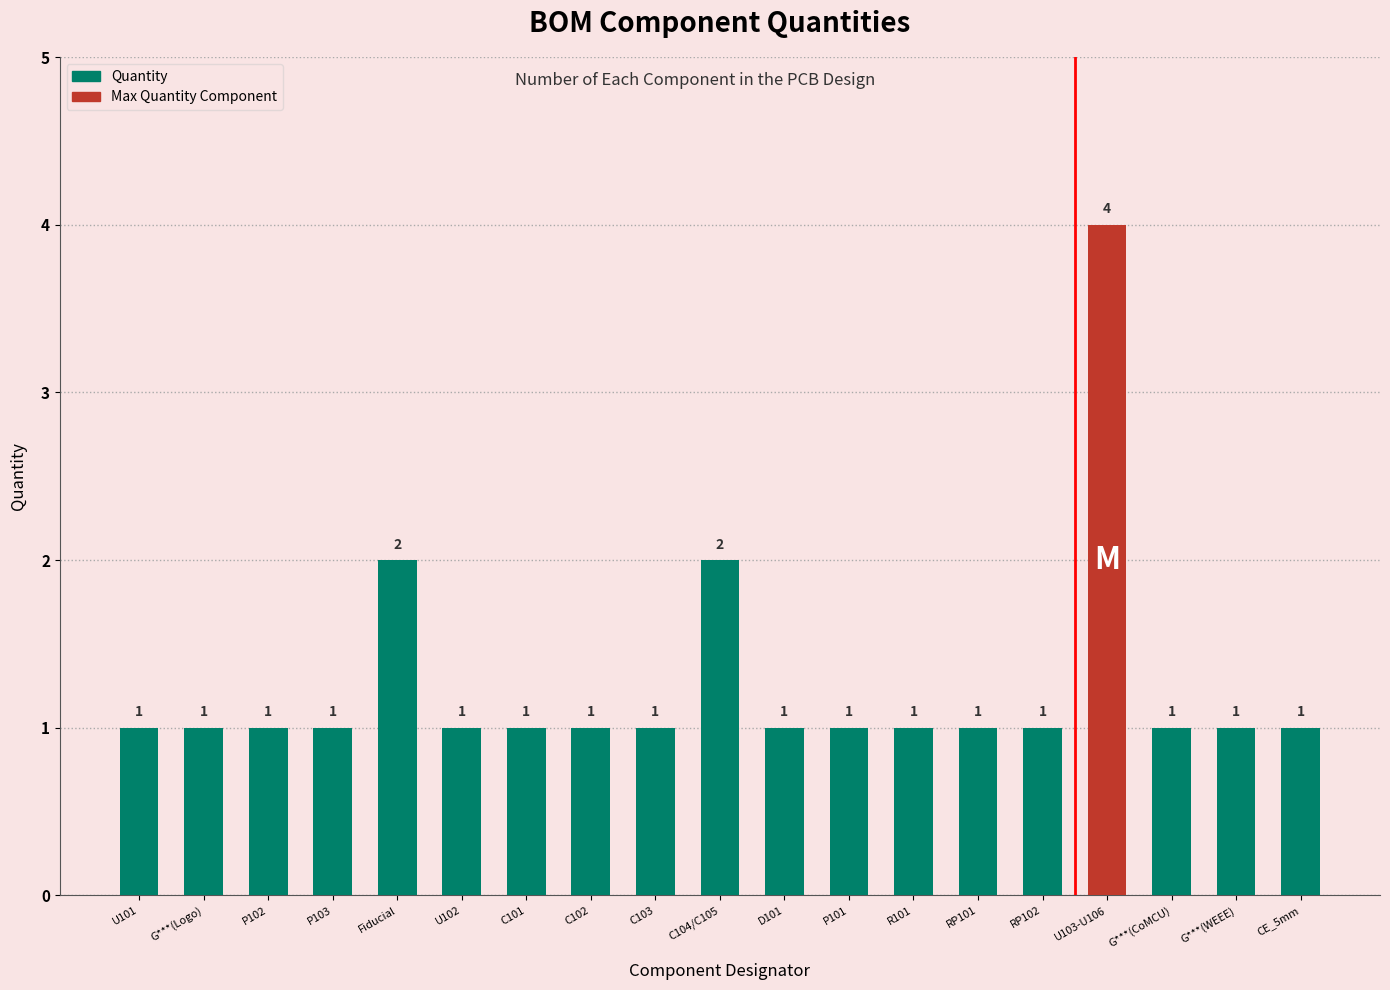

How many data points does each series have?

19